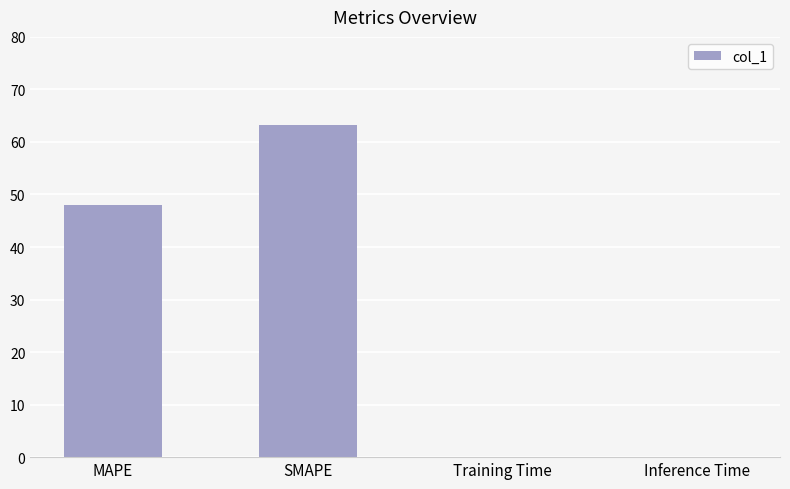

How many data points are above 48?

2